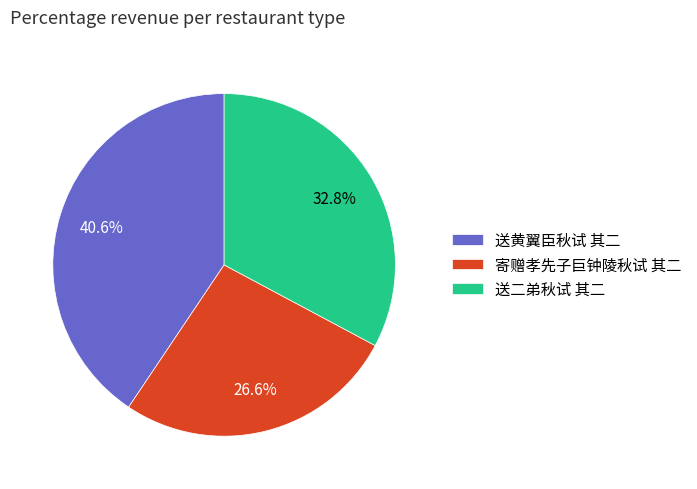

To the nearest percent, what is the difference between the largest and smallest slice percentages?

14%